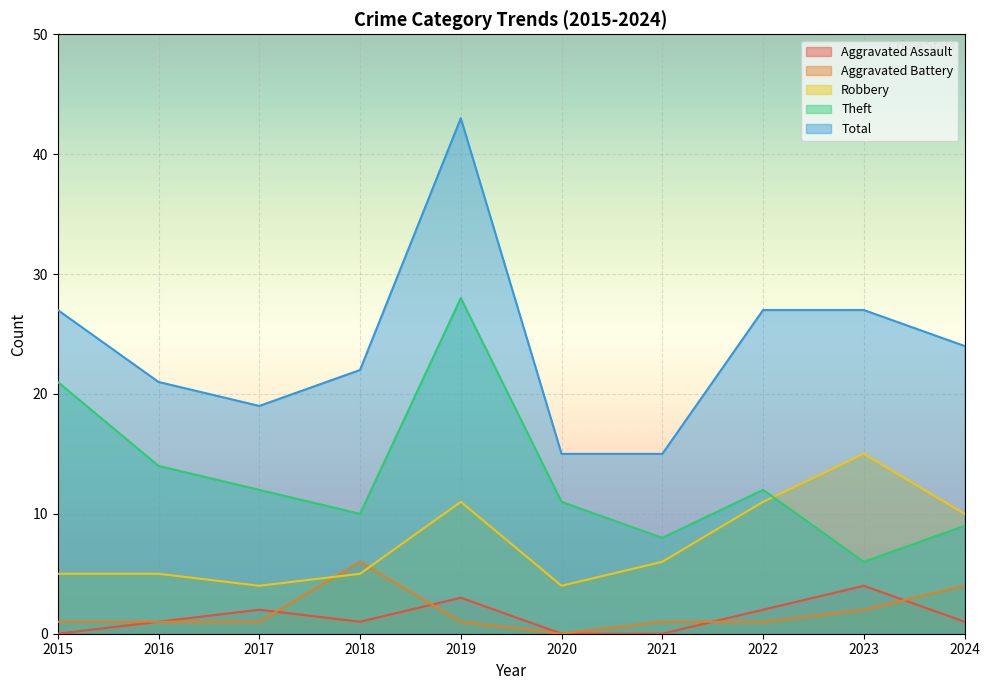

Between 2015 and 2019, which is larger?

2019